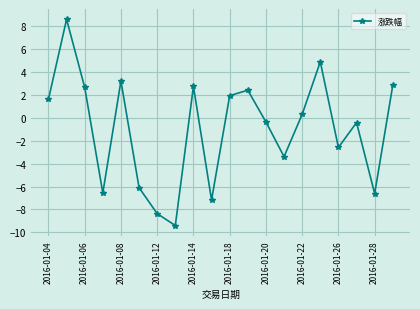

What is the value of the 19th point from the left?

-6.6